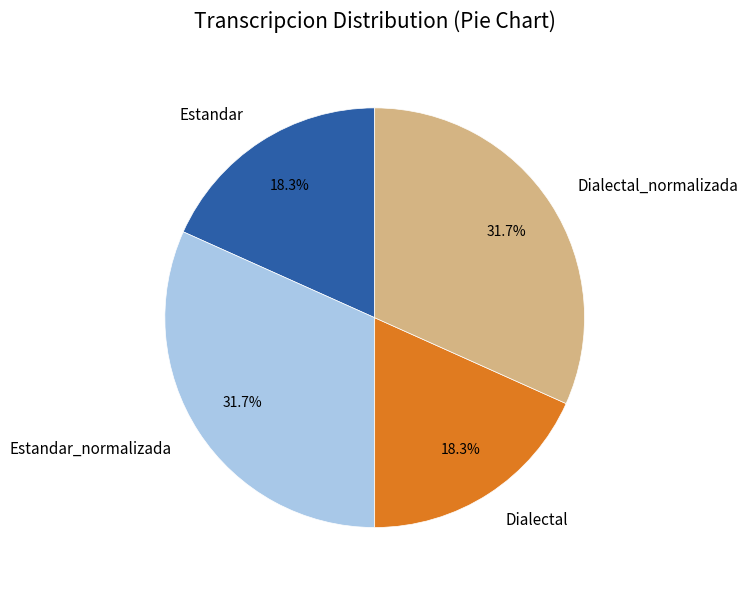

To the nearest percent, what is the difference between the largest and smallest slice percentages?

13%